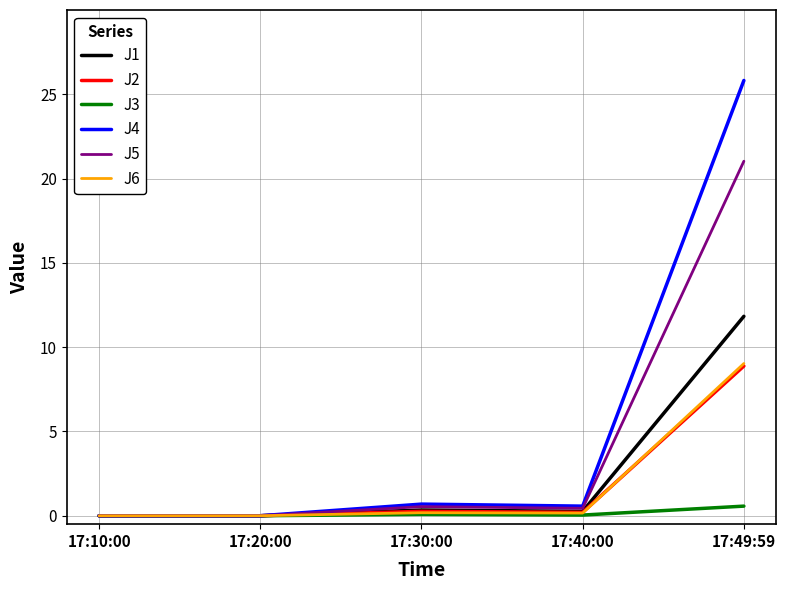

Is it true that J5 equals -13.5 at 17:20:00?

False